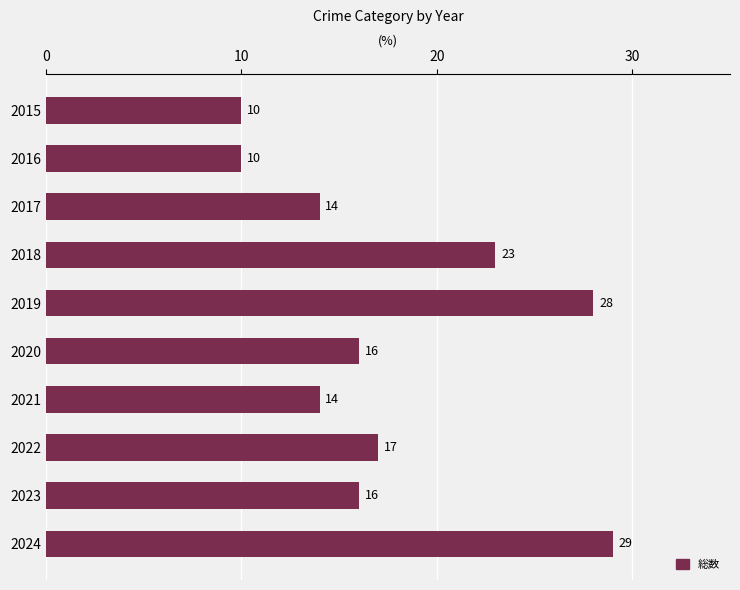

What is the difference between the values at 2024 and 2021?

15